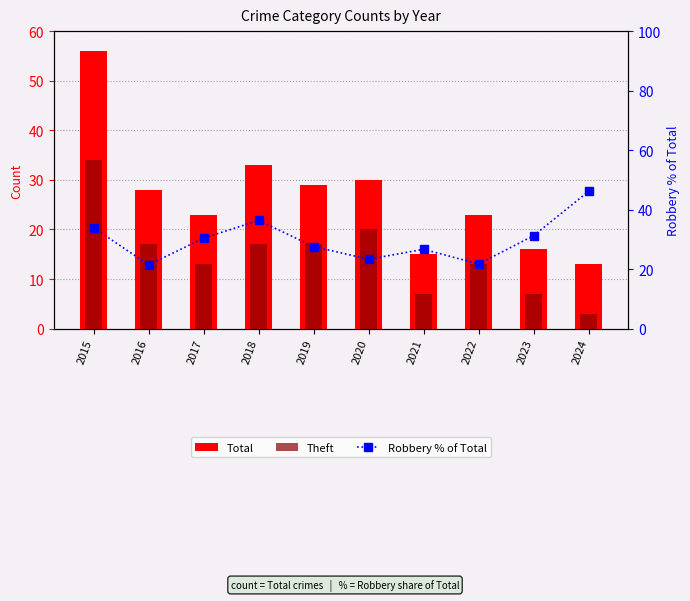

How many distinct data groups are displayed?

3